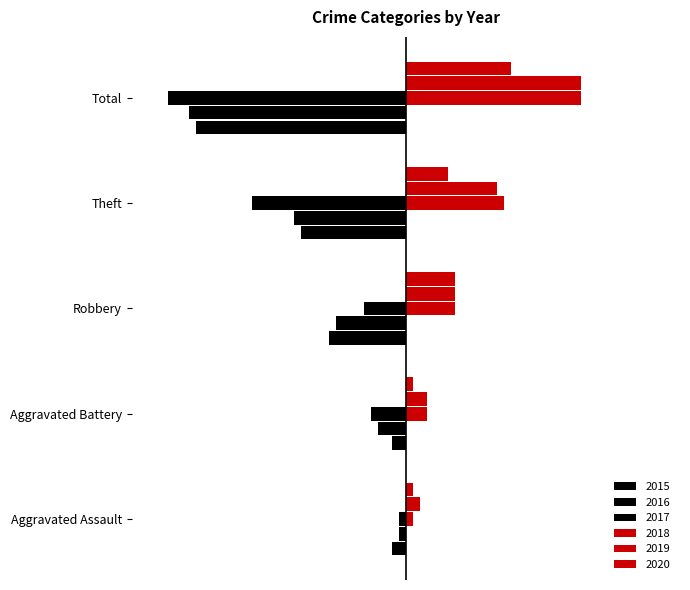

What is the value of the 2015 bar at the 2nd from the left?

-2